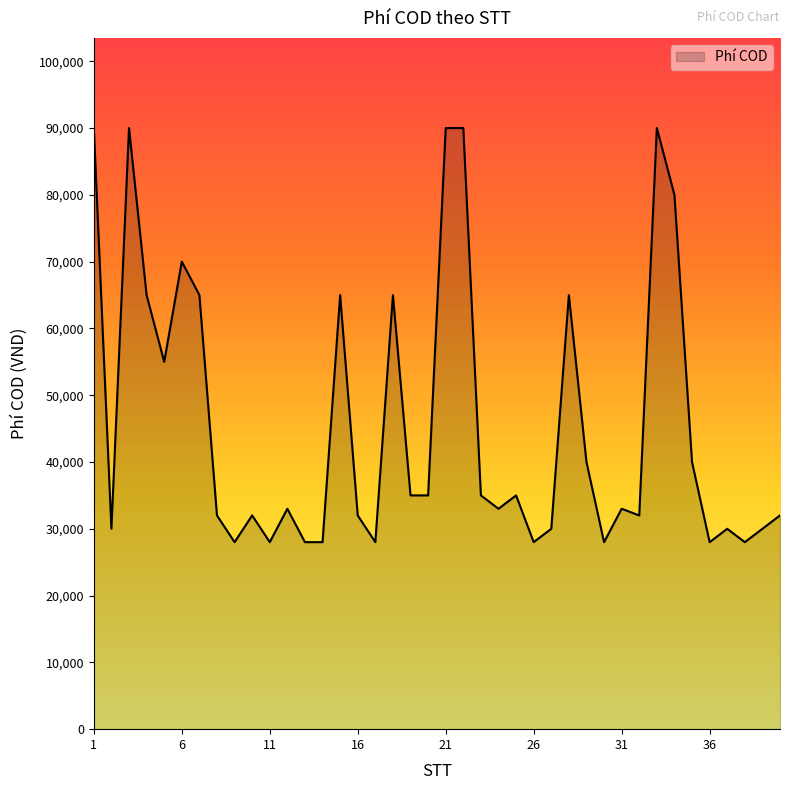

What is the difference between the maximum and minimum values?

62000